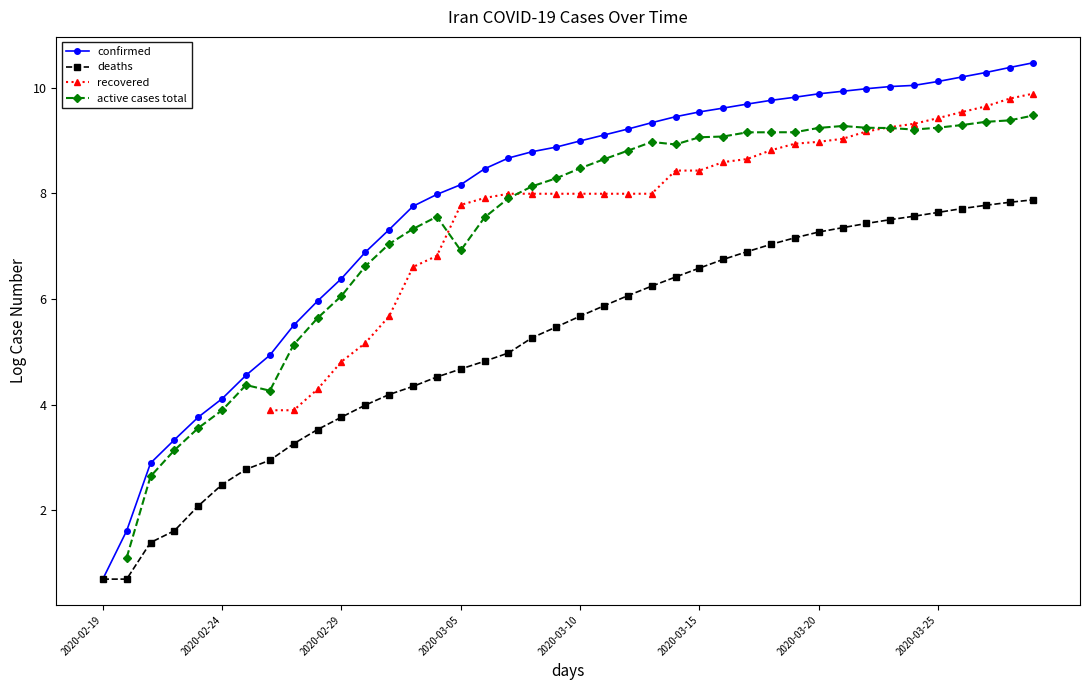

Is it true that recovered equals 13.3 at 39?

False